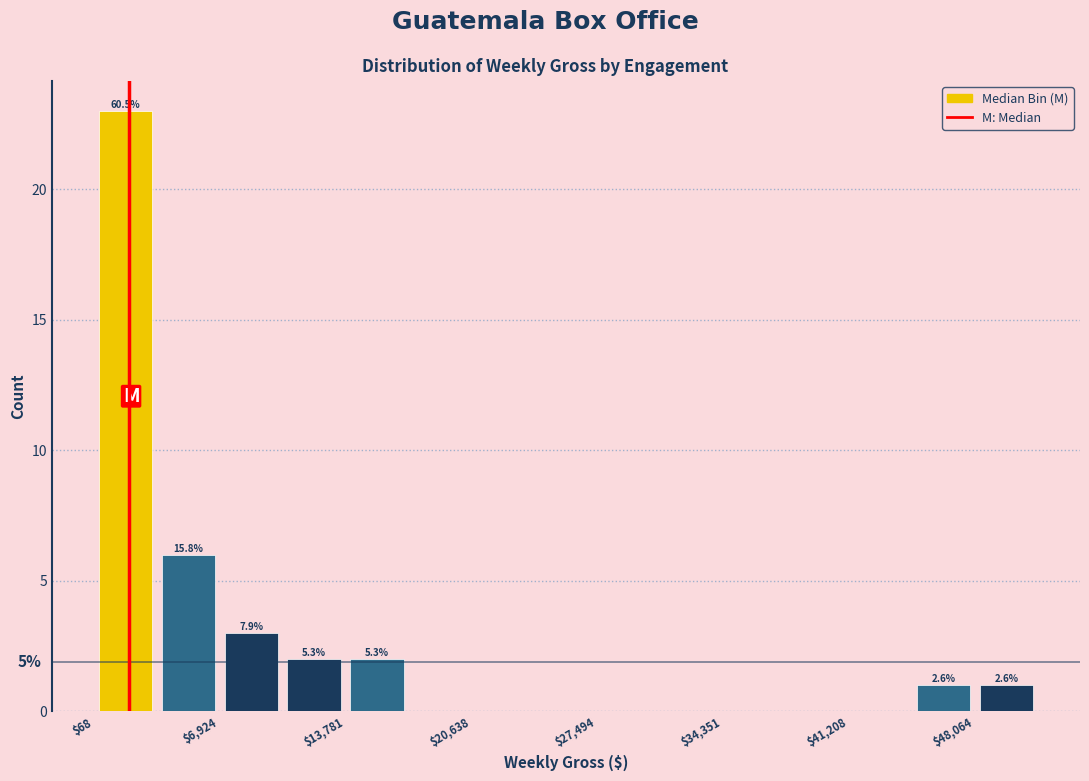

Read against the x-axis, roughly where is the centre of the tallest bar?

2000